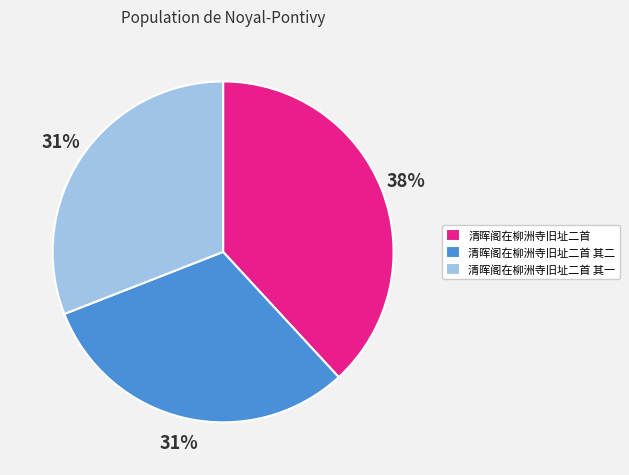

Is the sum of 清晖阁在柳洲寺旧址二首 and 清晖阁在柳洲寺旧址二首 其二 greater than half?

Yes